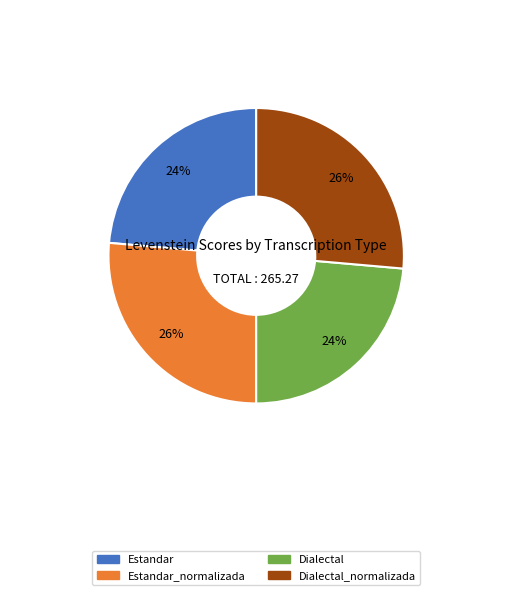

To the nearest percent, what is the average slice percentage?

25%